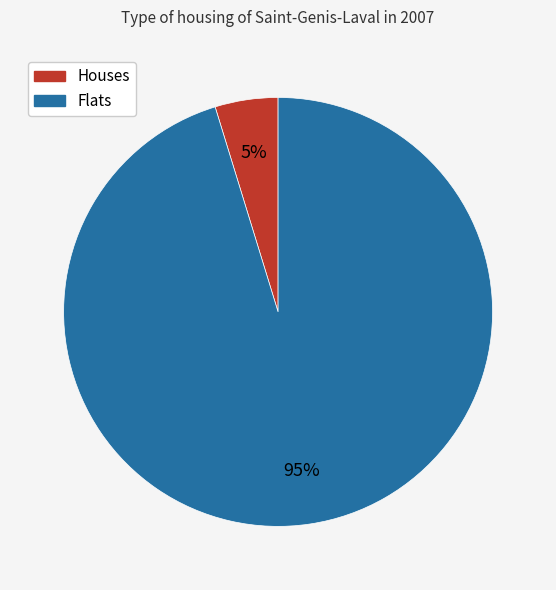

To the nearest percent, what is the average slice percentage?

50%